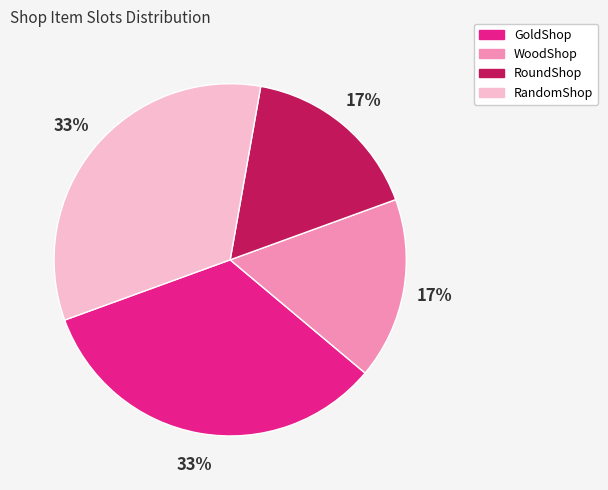

What is the ratio of the value at WoodShop to the value at RandomShop?

0.5